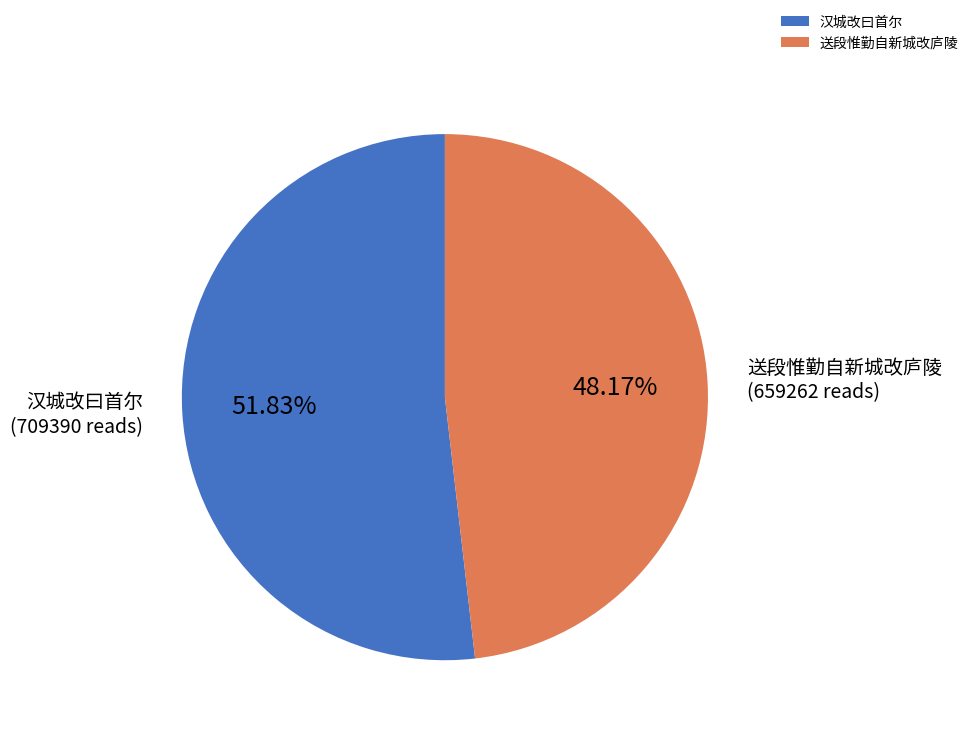

Which has a higher value, 汉城改曰首尔 or 送段惟勤自新城改庐陵?

汉城改曰首尔